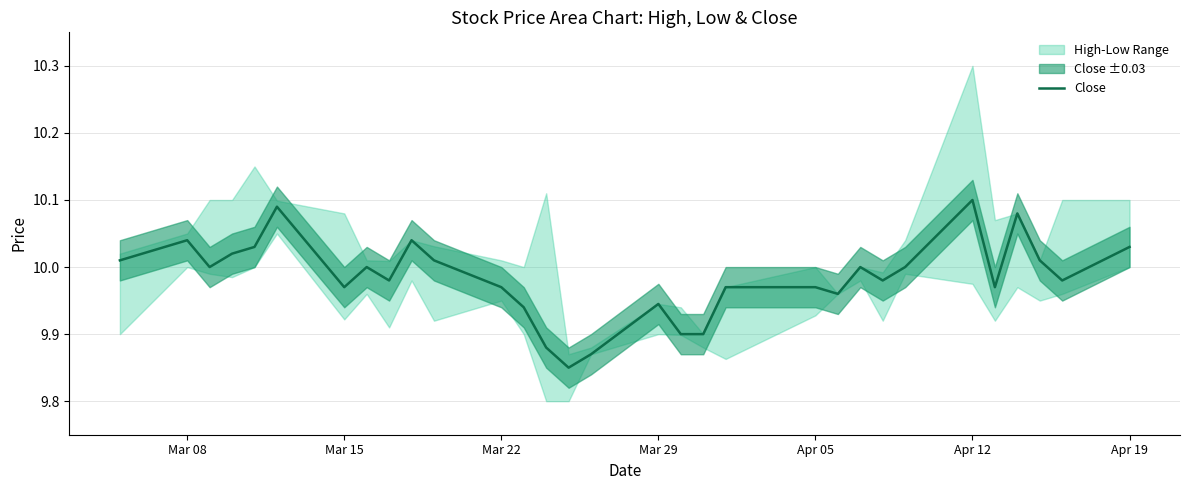

Reading left to right, transcribe all the data shown in this chart.

10.0	10.0	10.0	10.0	10.0	10.1	10.0	10.0	10.0	10.0	10.0	10.0	9.9	9.9	9.9	9.9	9.9	9.9	9.9	10.0	10.0	10.0	10.0	10.0	10.0	10.1	10.0	10.1	10.0	10.0	10.0